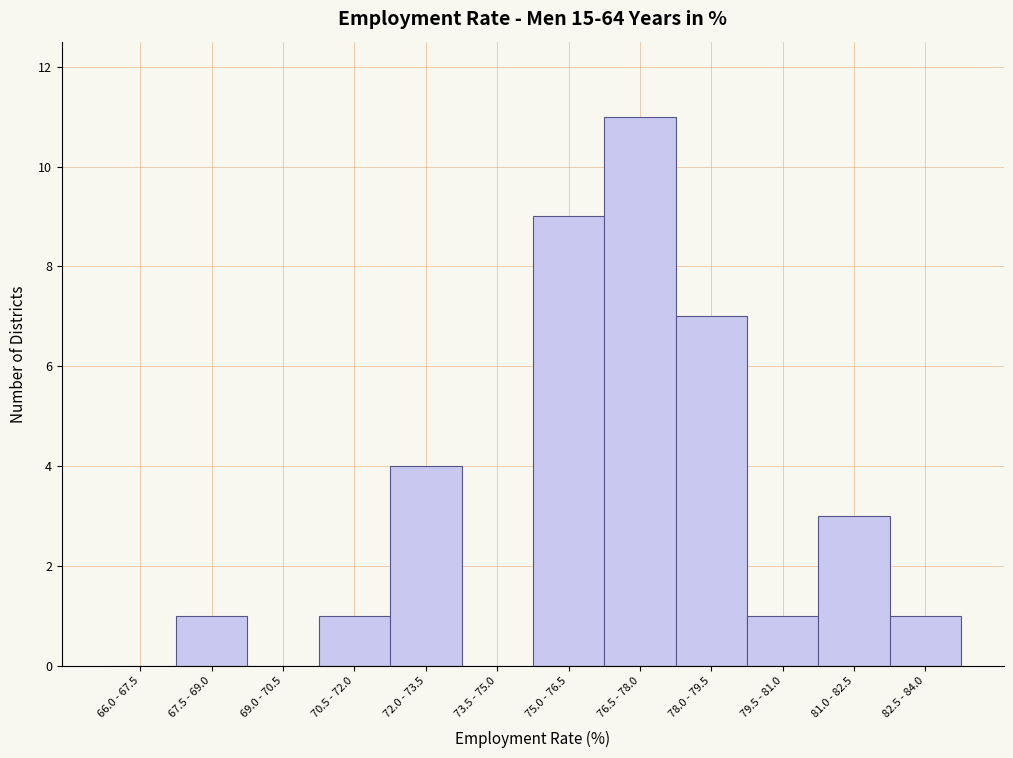

Reading left to right, list all the values displayed in this chart.

66.0 - 67.5=0	67.5 - 69.0=1	69.0 - 70.5=0	70.5 - 72.0=1	72.0 - 73.5=4	73.5 - 75.0=0	75.0 - 76.5=9	76.5 - 78.0=11	78.0 - 79.5=7	79.5 - 81.0=1	81.0 - 82.5=3	82.5 - 84.0=1